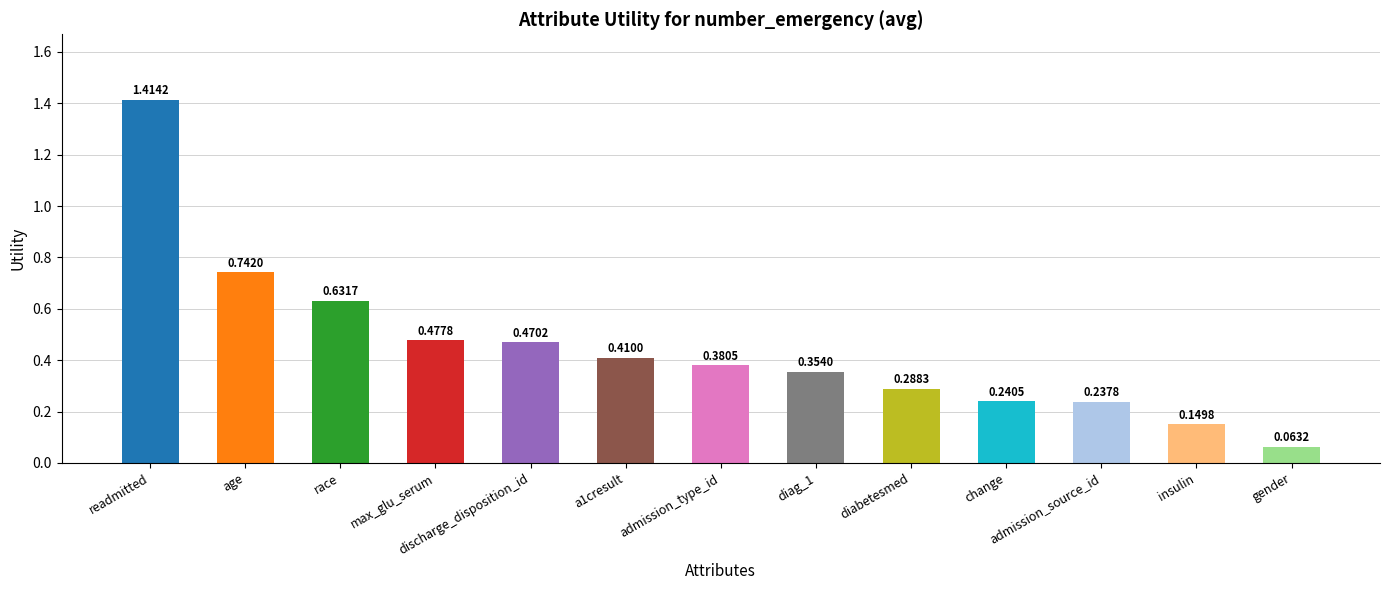

List the labels in order of value, largest first.

readmitted, age, race, max_glu_serum, discharge_disposition_id, a1cresult, admission_type_id, diag_1, diabetesmed, change, admission_source_id, insulin, gender